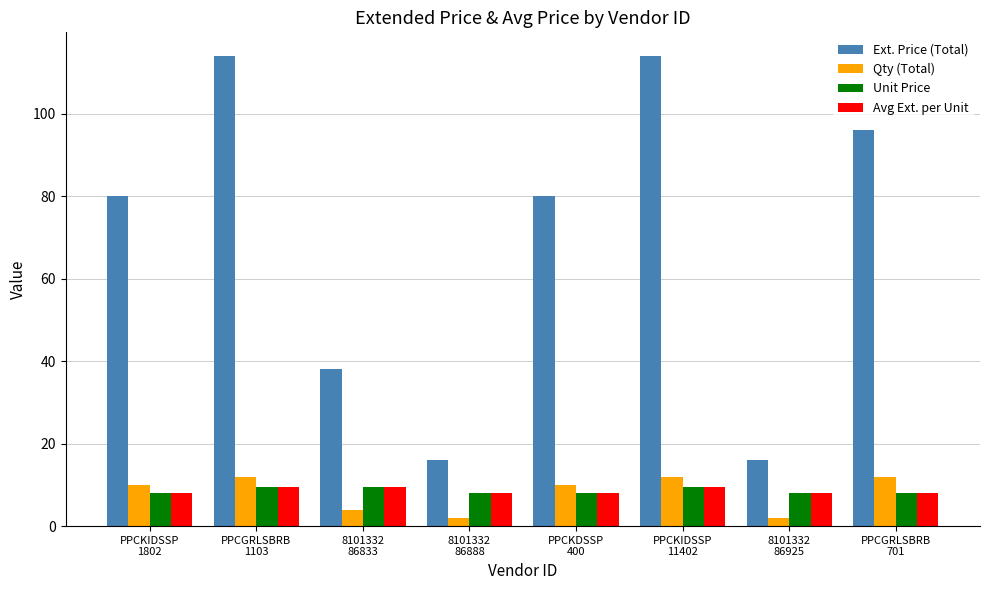

What is the average value of the Unit Price series?

8.6